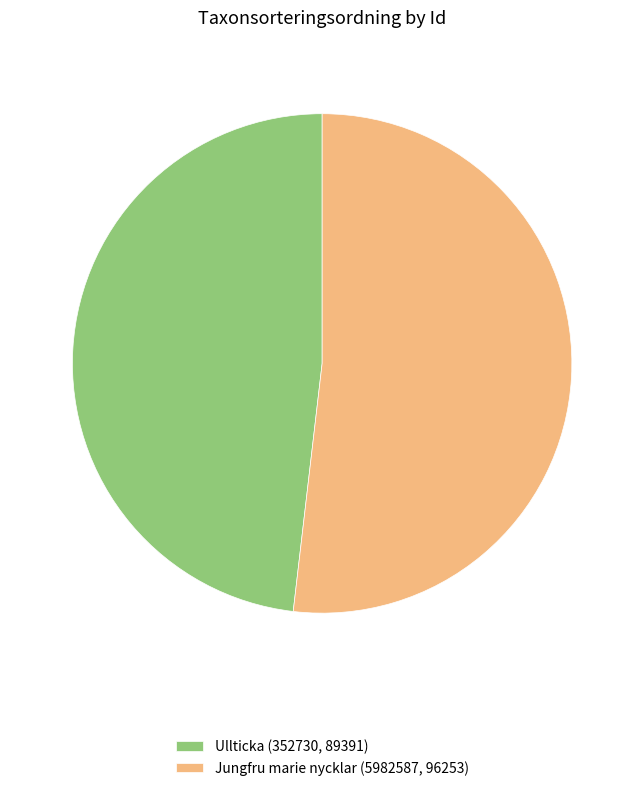

The Ullticka (352730, 89391) slice represents 48% of the pie. True or false?

True